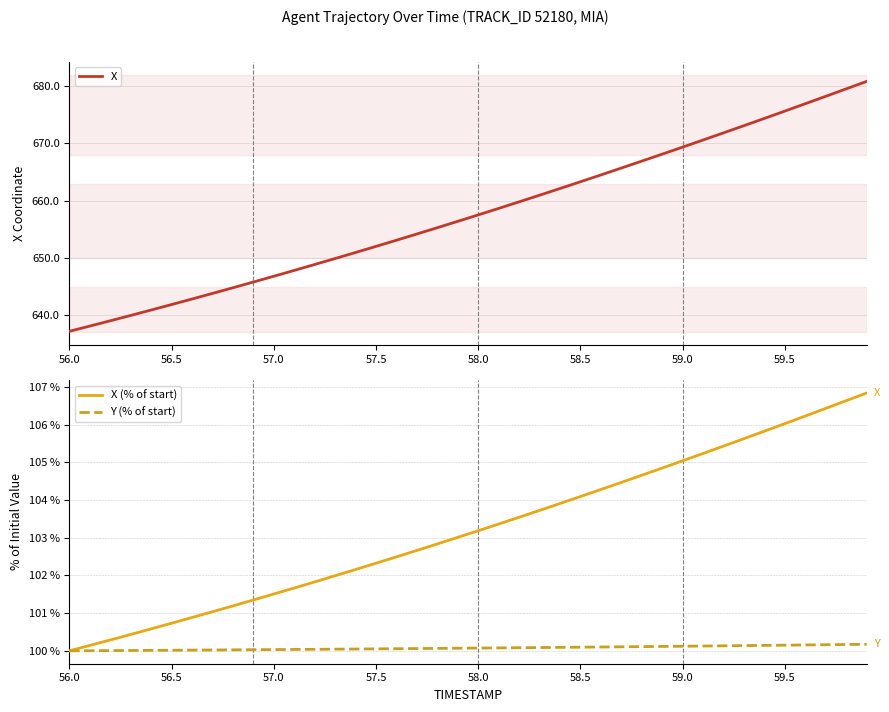

Which series has the largest total across all categories?

X